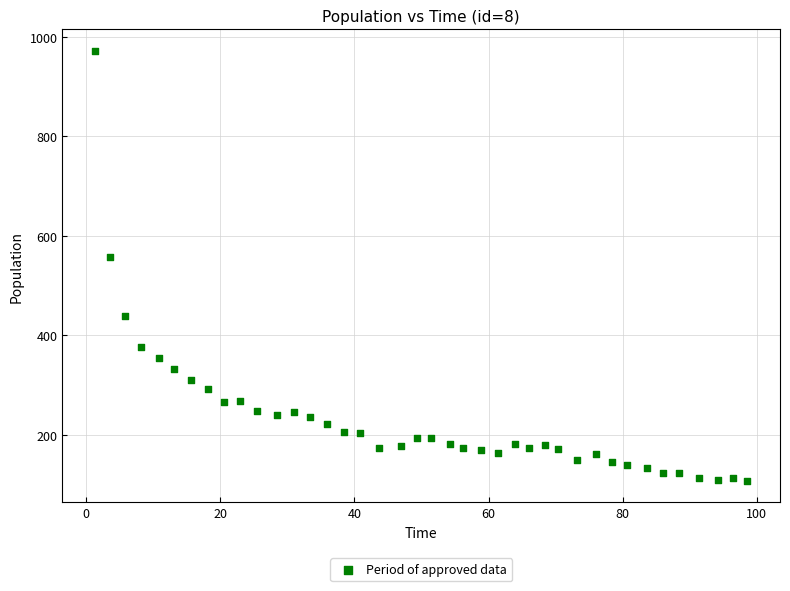

What Y value in the scatter plot is closest to 540?

557